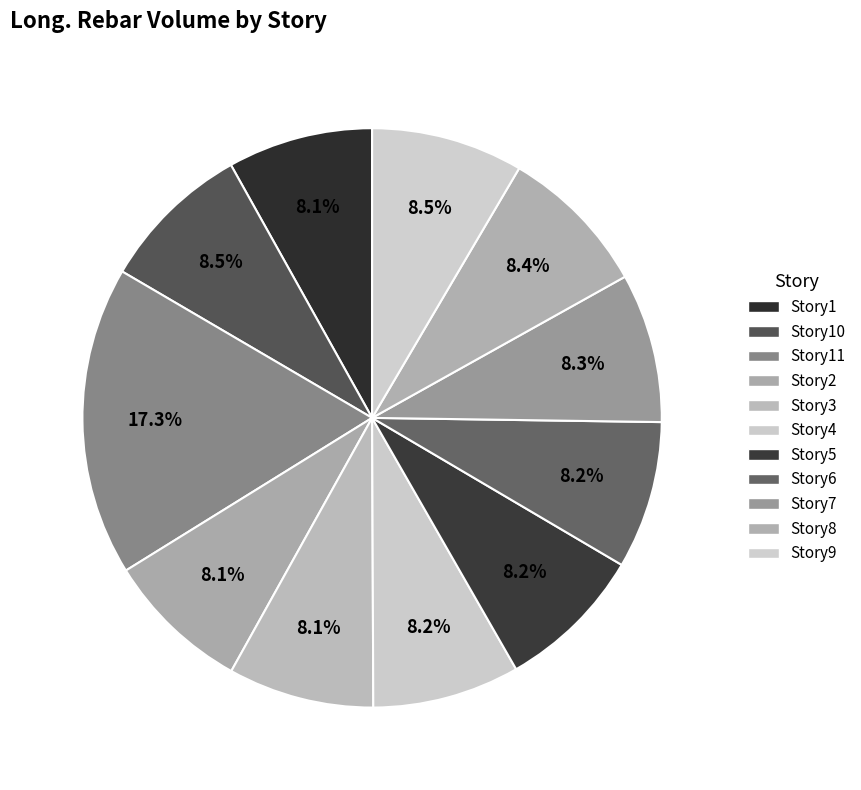

True or false: Story5 accounts for 1% of the total.

False